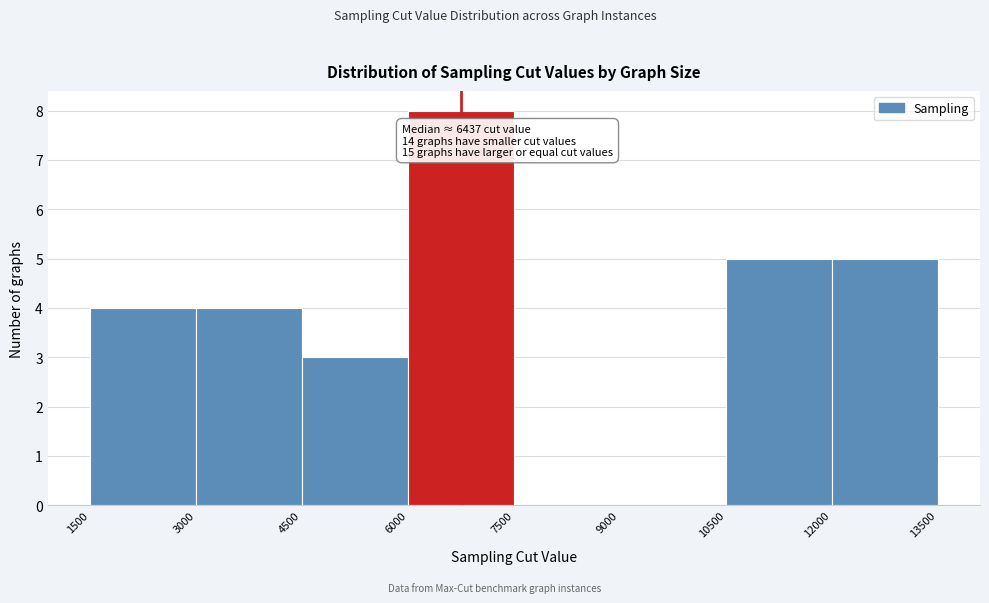

Which range on the x-axis has the tallest bar?

6000 to 7500